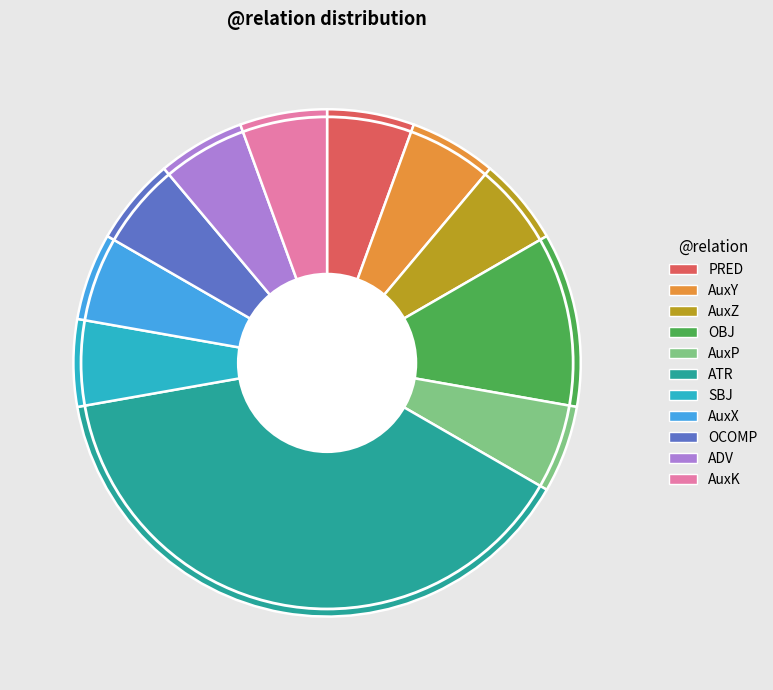

Count the number of slices in the pie.

11